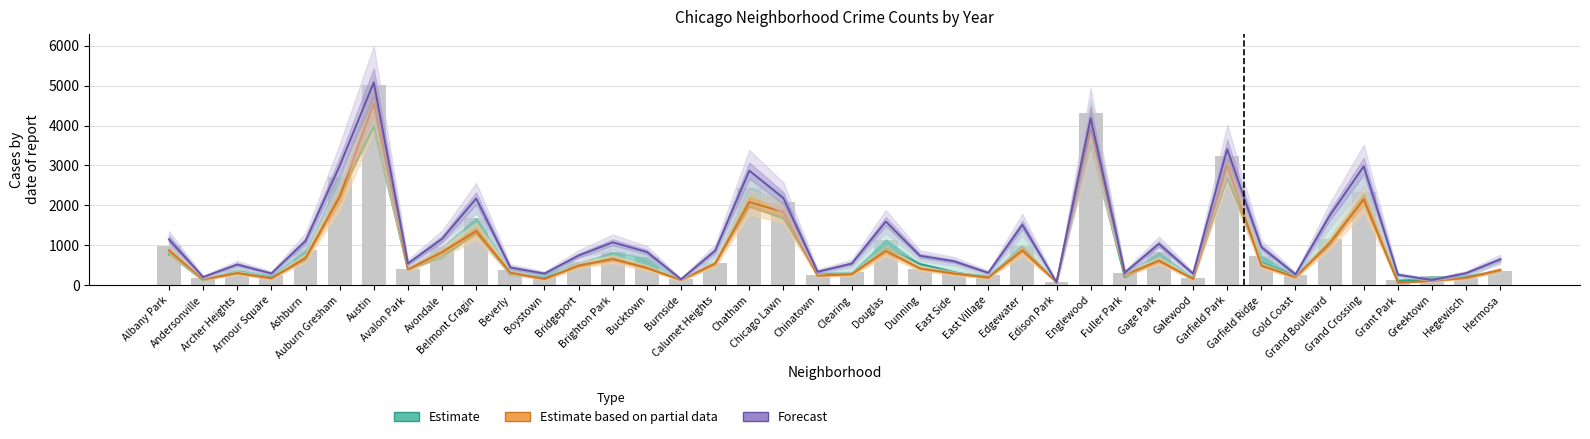

What is the average value?

983